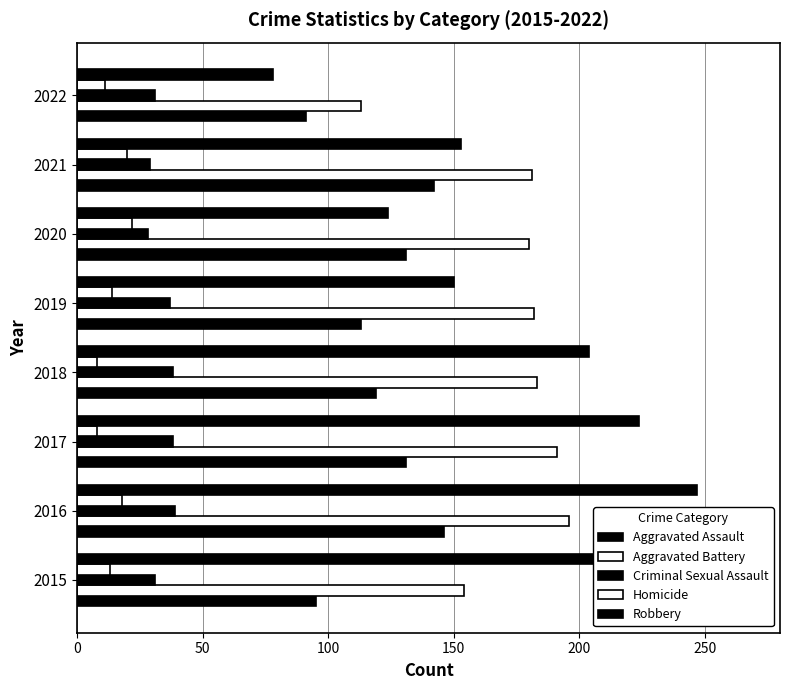

How many values in the Aggravated Assault series are below 131?

4